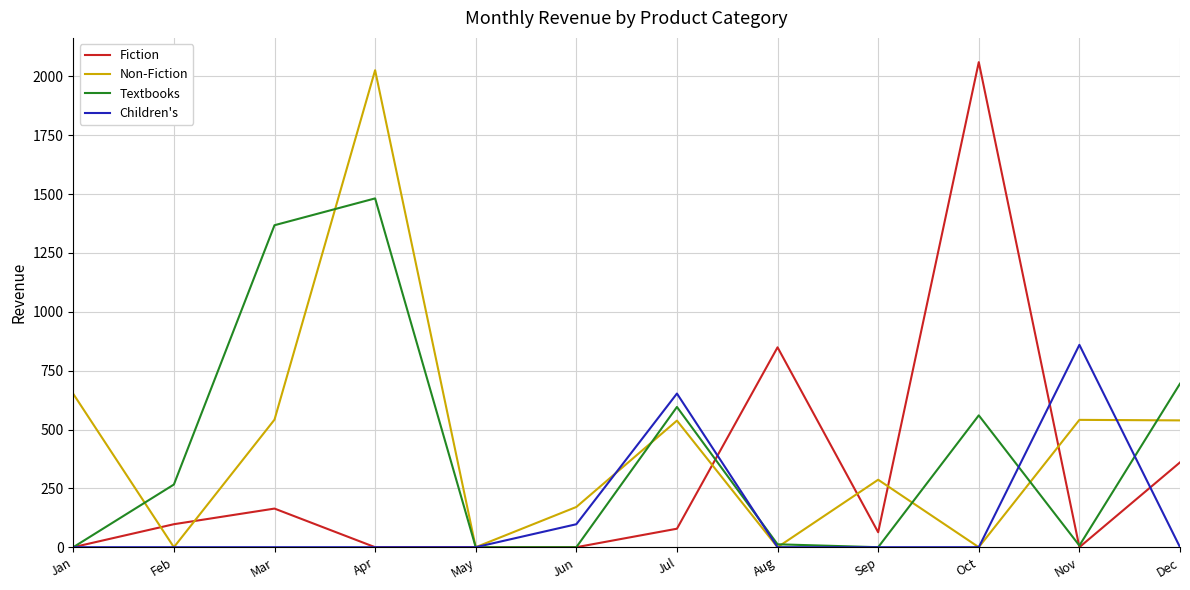

Which series ends up on top after the final intersection of Children's and Textbooks?

Textbooks